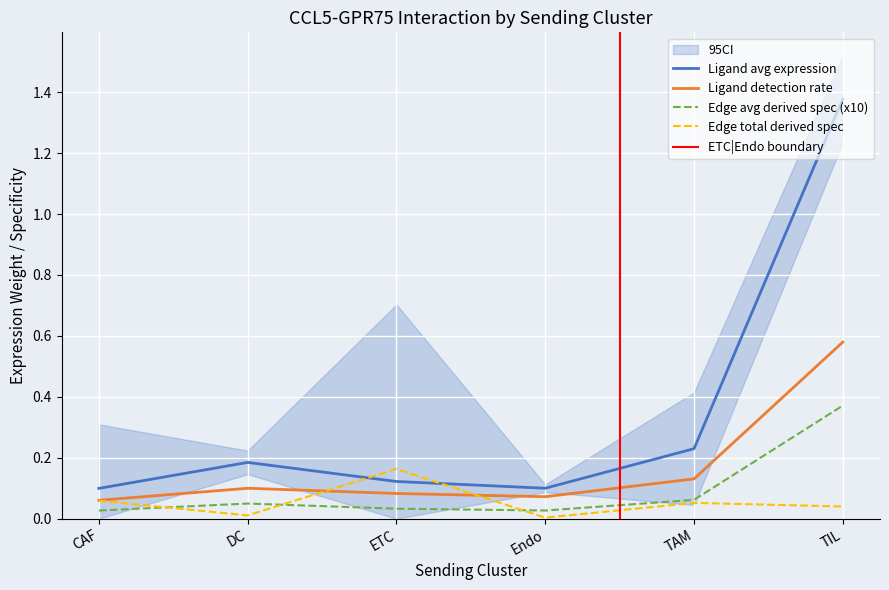

In Edge total expression weight, how many points are higher than both neighbors (excluding endpoints)?

2